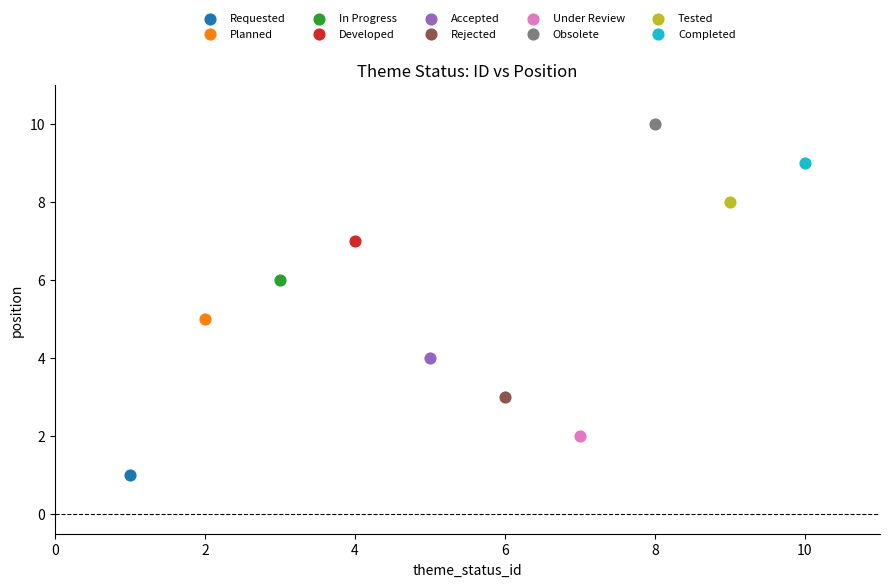

Which series contains the highest Y value?

Obsolete